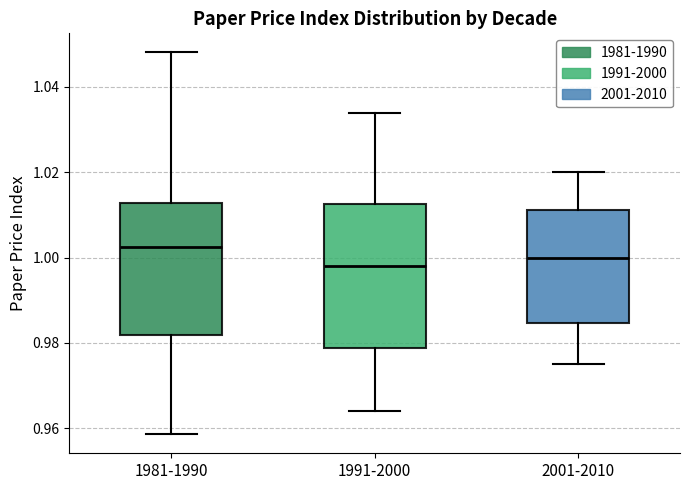

Comparing the boxes themselves (not the whiskers), which one is the tallest?

1991-2000